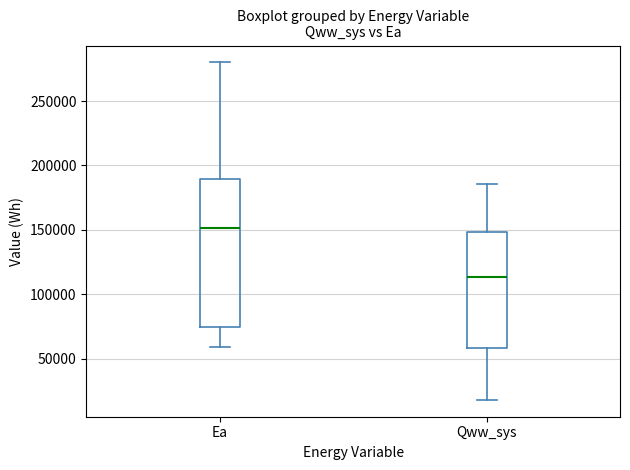

Which box's median line is the highest?

Ea